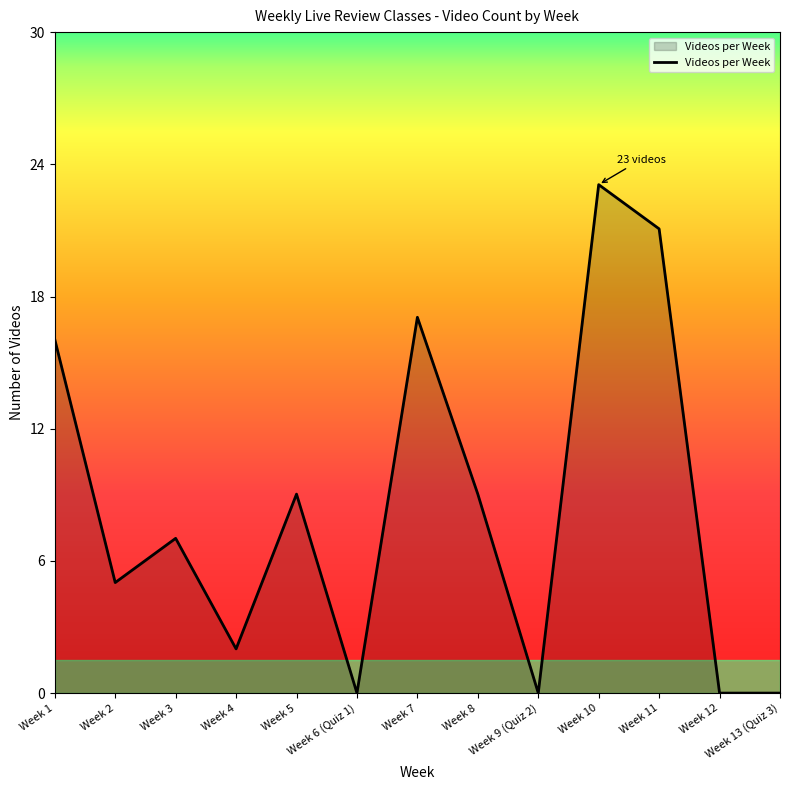

At which category does the chart reach its peak across all series?

Week 10